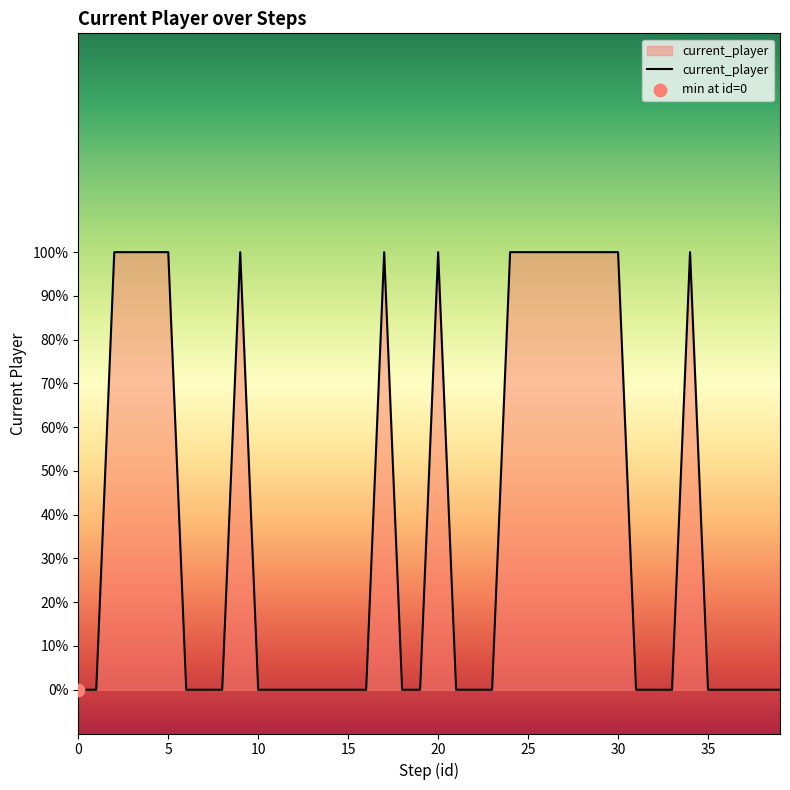

Is this an area chart (filled region under the line)?

Yes